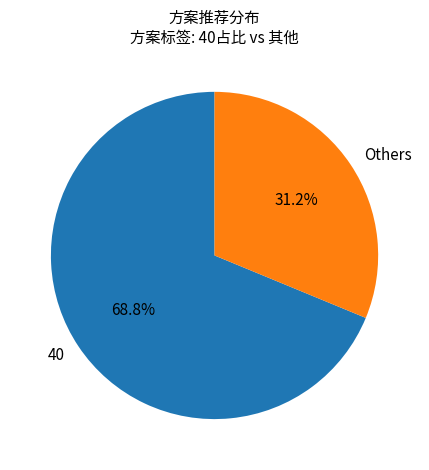

To the nearest percent, what is the difference between the largest and smallest slice percentages?

38%